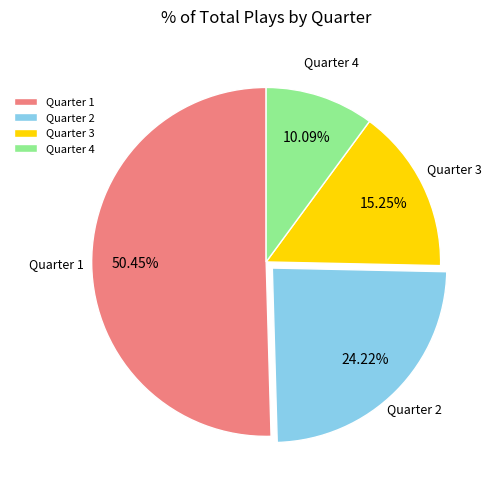

What is the largest slice in the pie chart?

Quarter 1